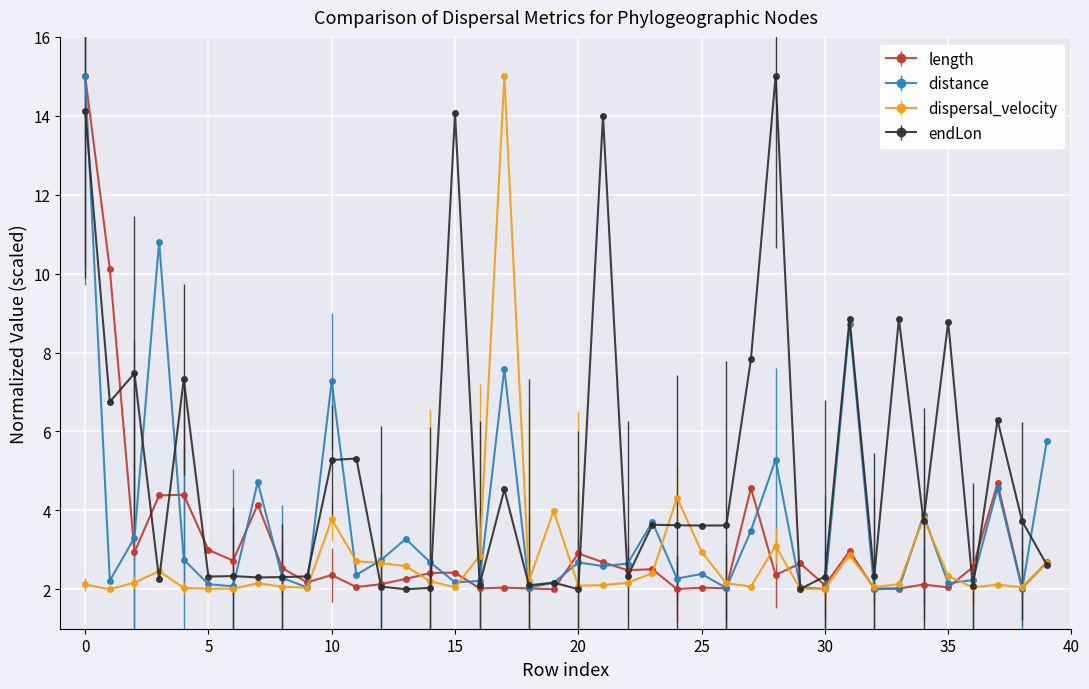

At how many categories does at least one series exceed 13?

5